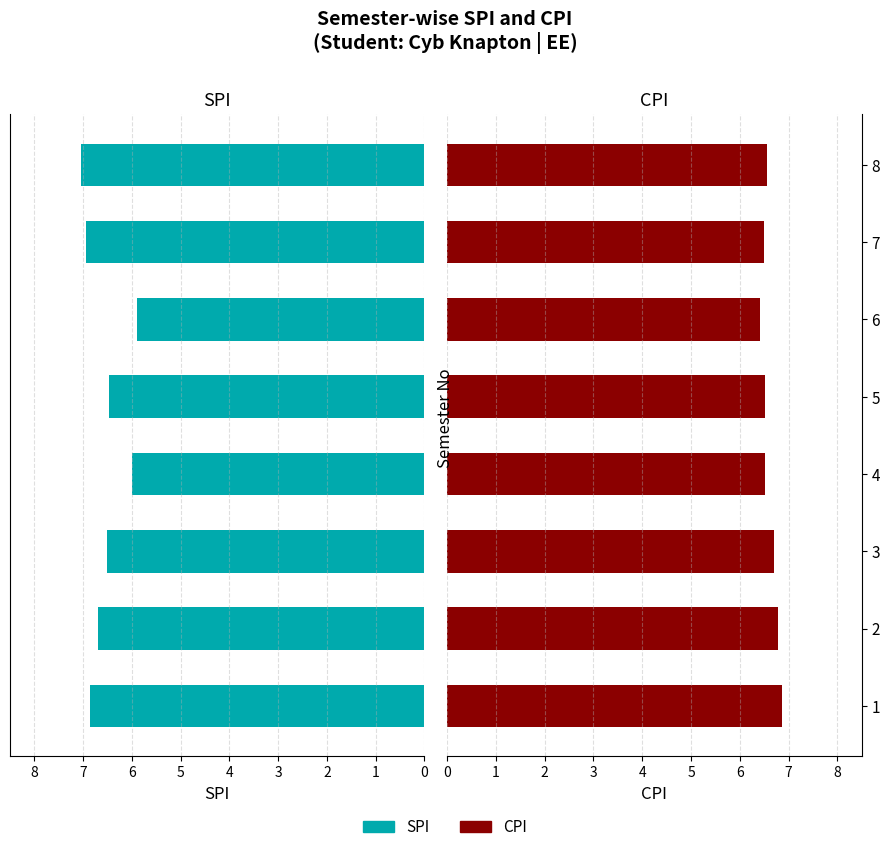

At how many categories does at least one series exceed 6?

8